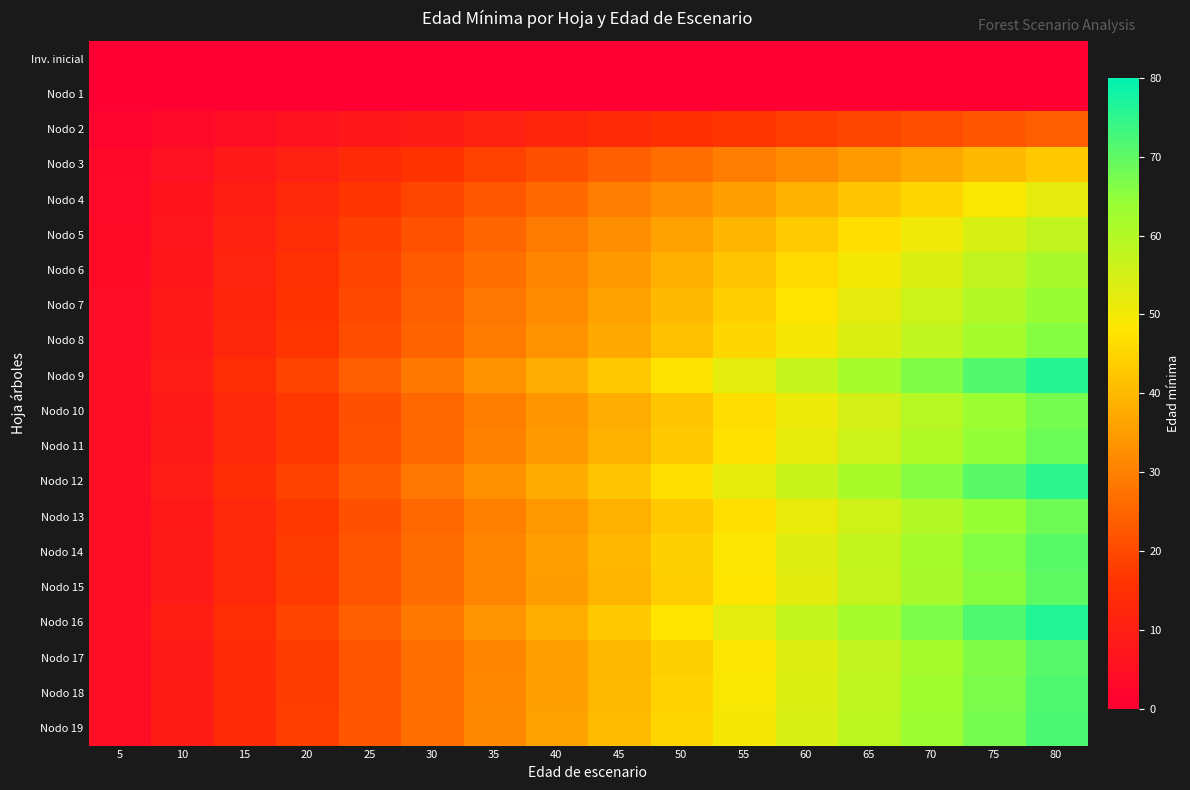

At which category is the sum across all series the highest?

80